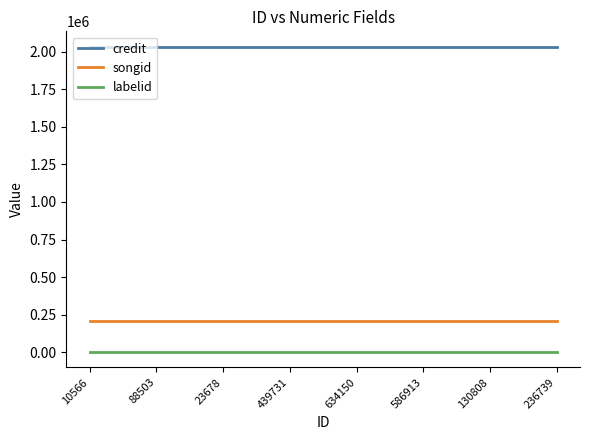

How many lines are shown in the chart?

3